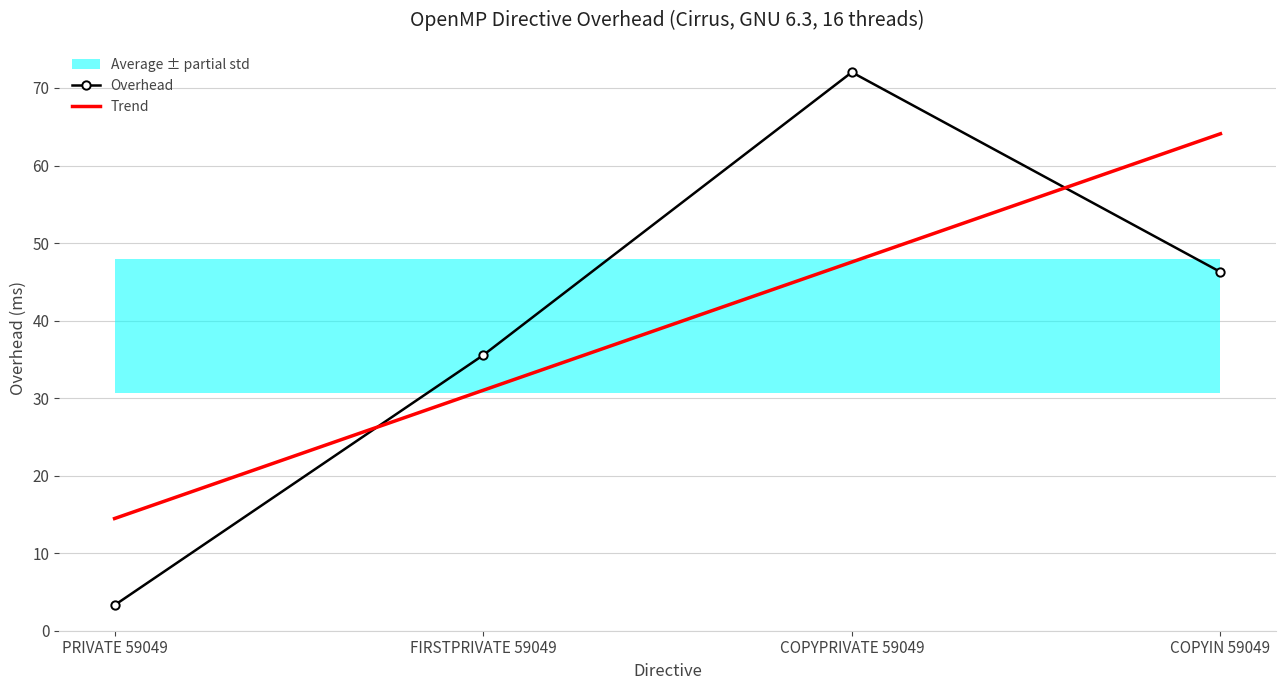

What is the minimum value for Overhead?

3.3